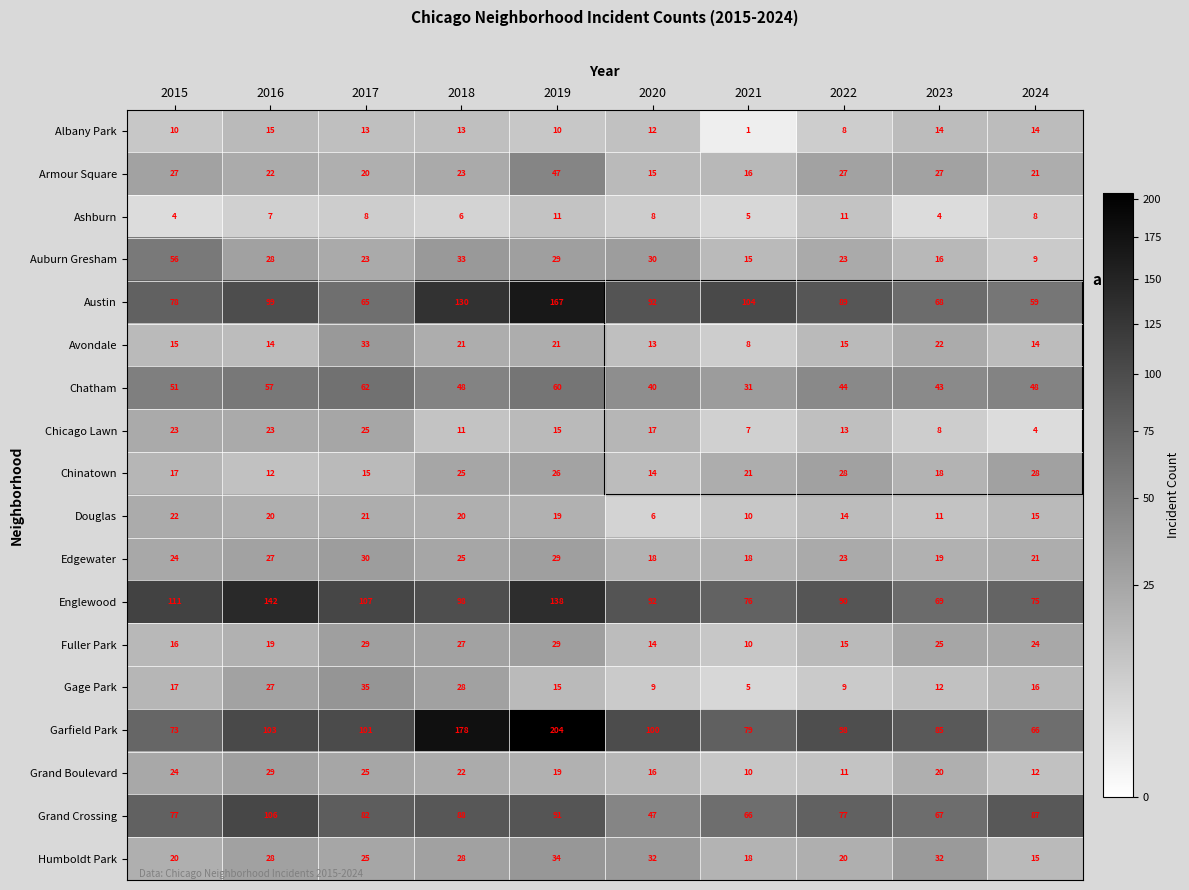

List the labels in order of Austin value, largest first.

2019, 2018, 2021, 2016, 2020, 2022, 2015, 2023, 2017, 2024